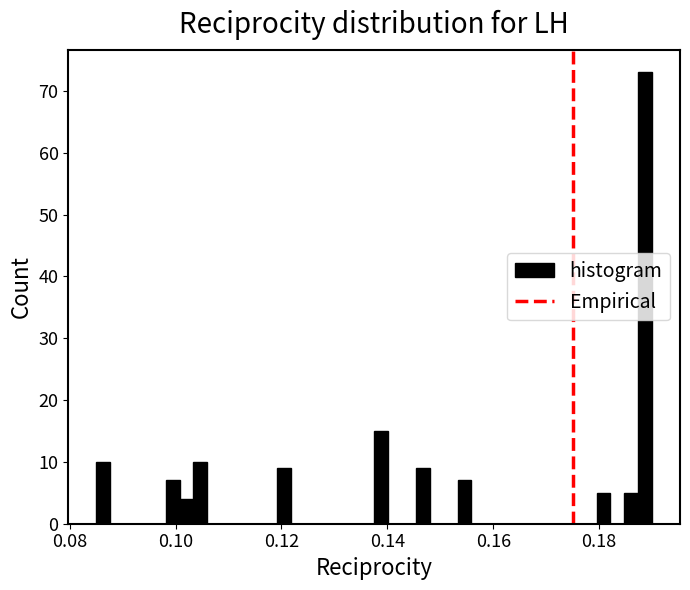

Around what value on the x-axis is the tallest bar? Give the approximate position of its centre, as read against the axis.

0.188